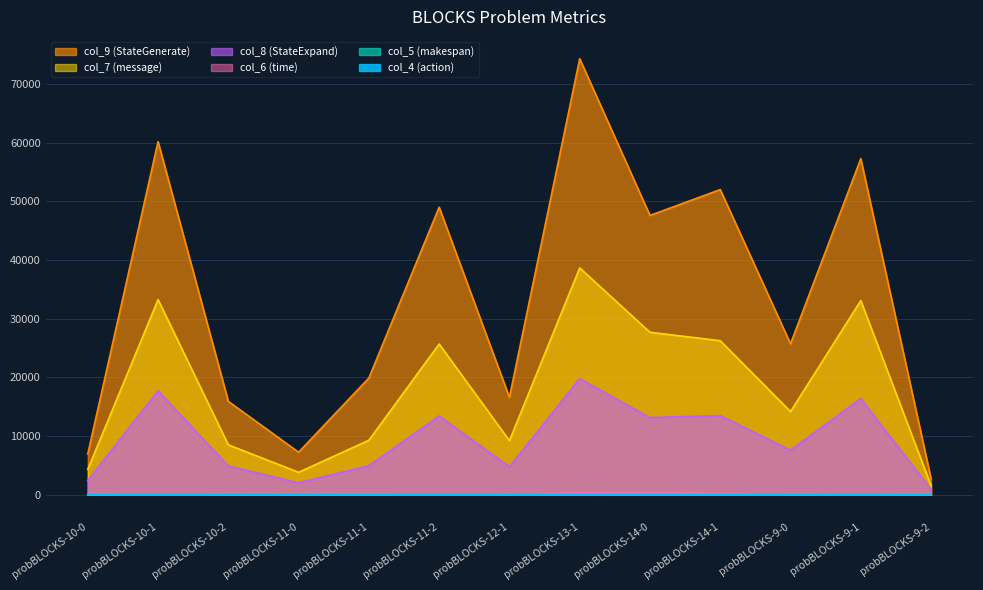

The value of col_4 (action) at probBLOCKS-14-0 is 50.0. True or false?

True